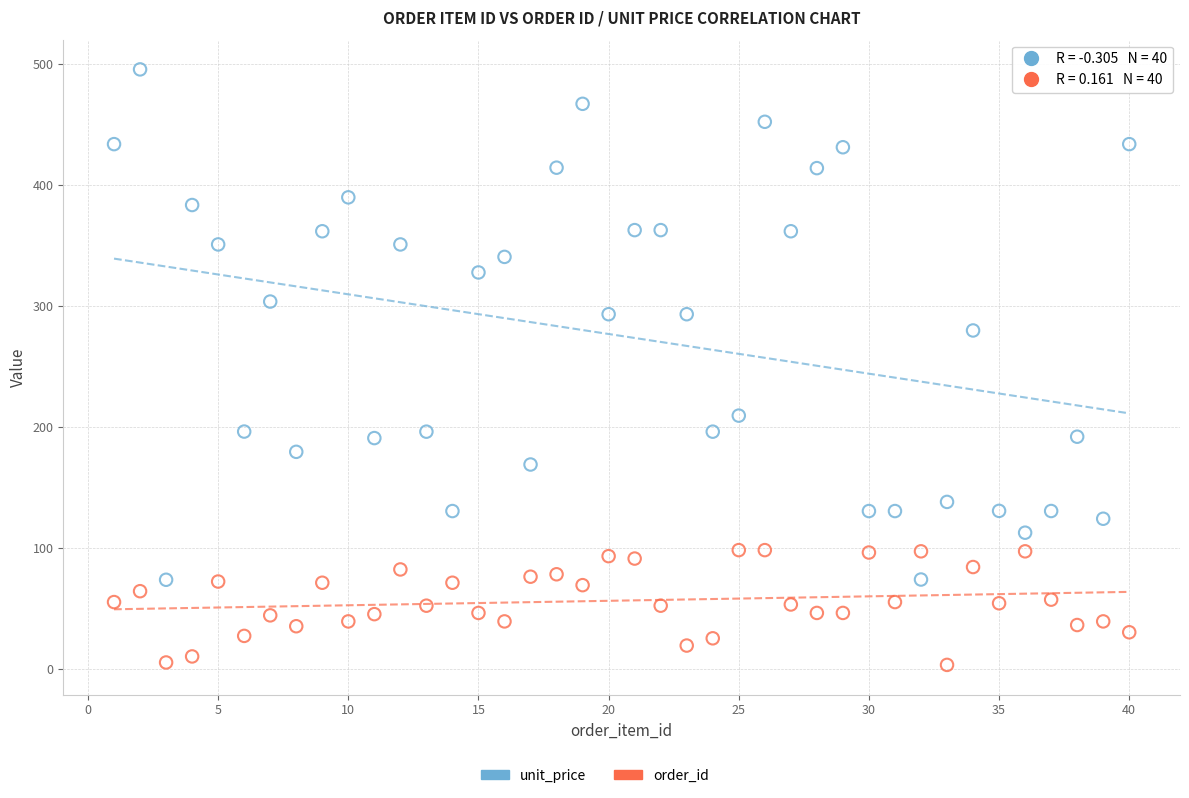

Across all data points, what is the range of X values (max minus min)?

39.0